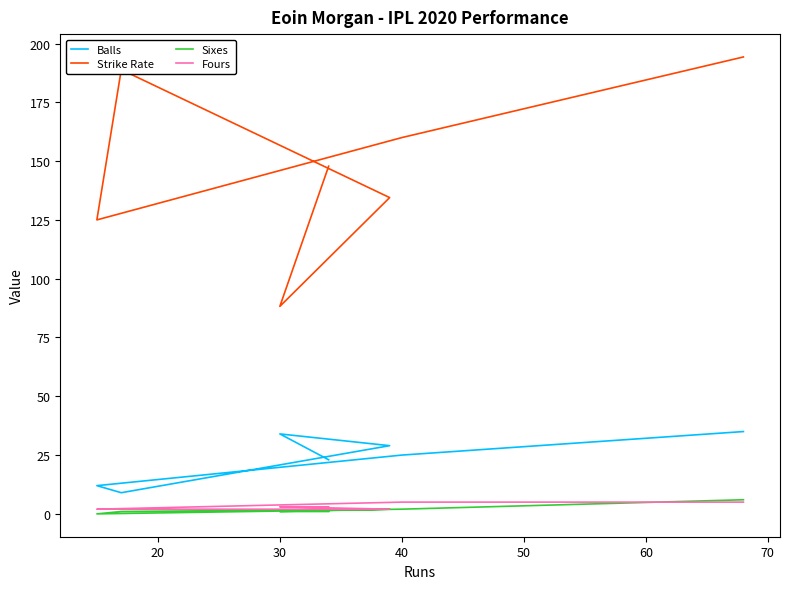

How many data points in Balls are less than 25?

3